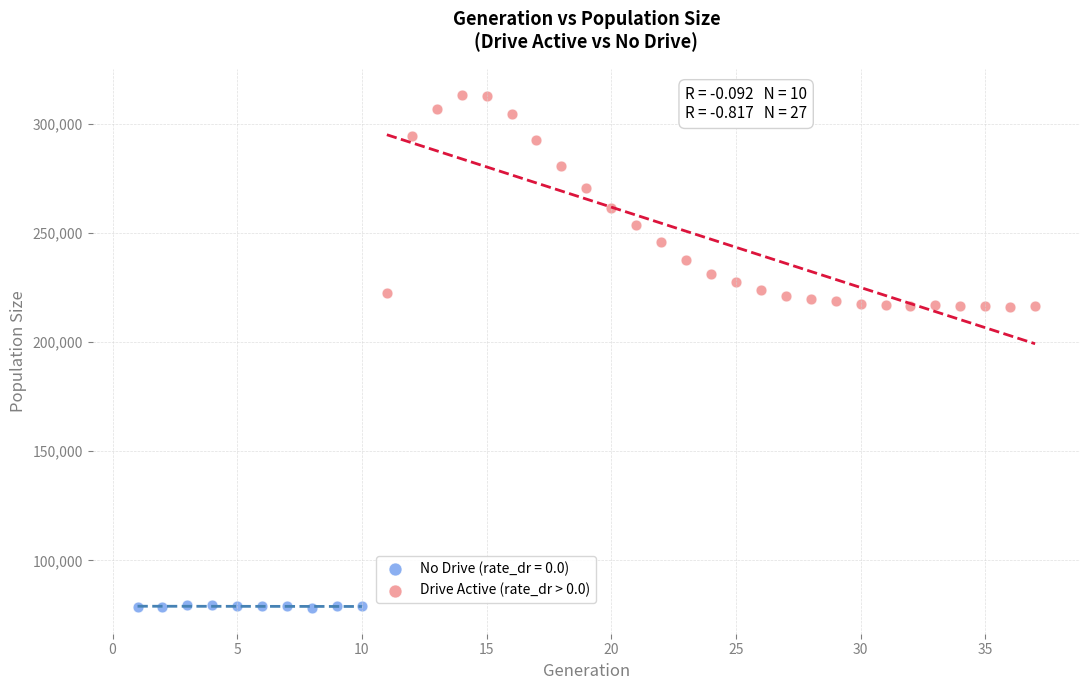

Which series reaches the minimum Y coordinate?

No Drive (rate_dr = 0.0)